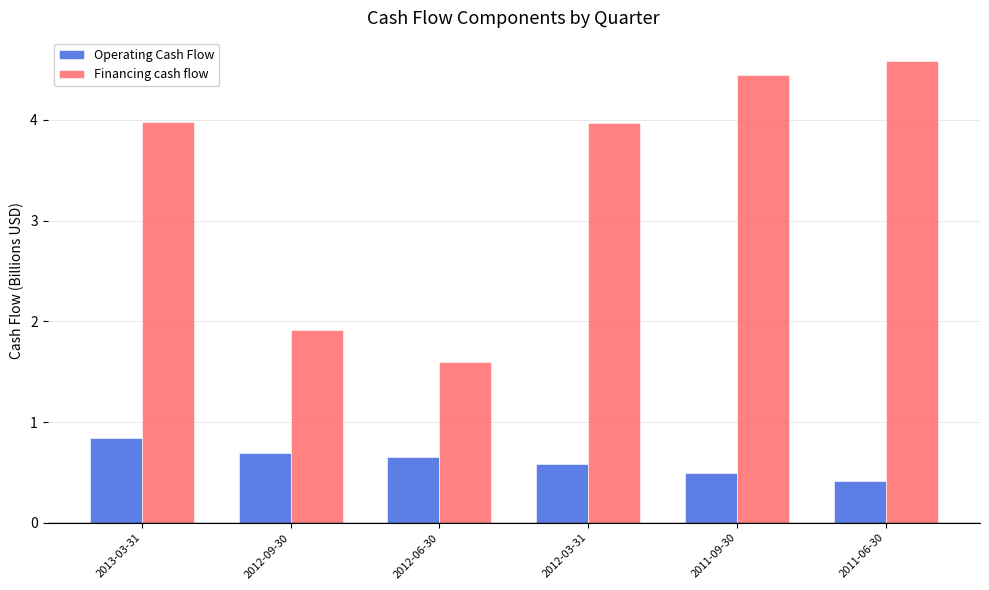

How many groups of bars are there?

6